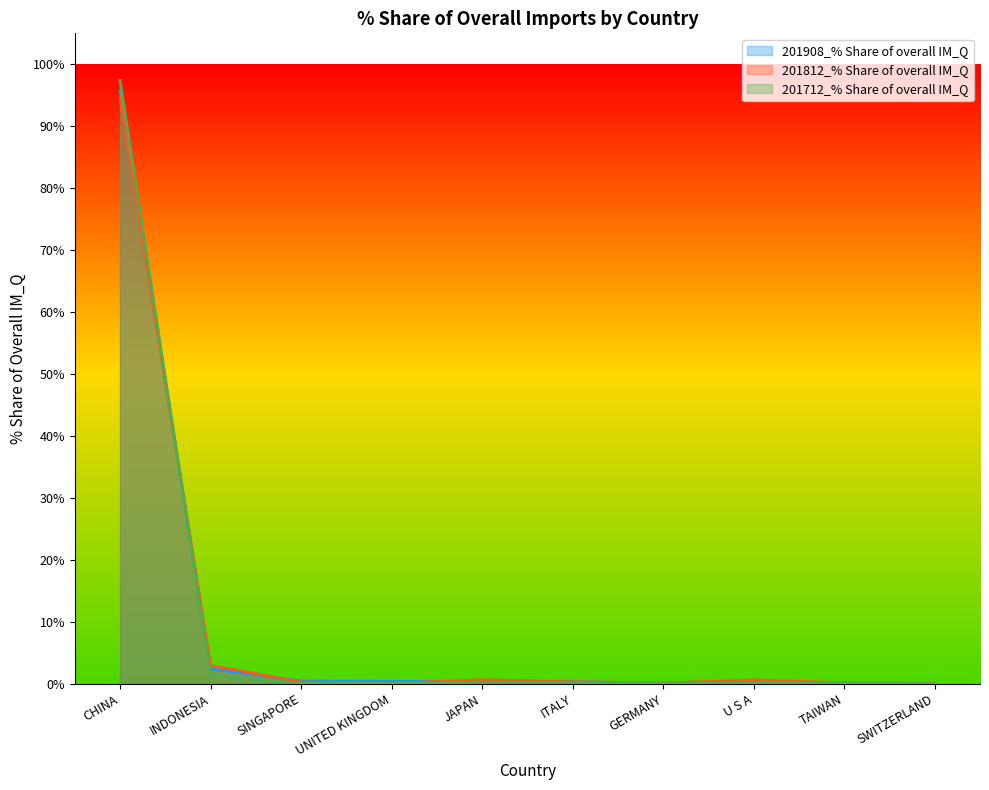

True or false: 201812_% Share of overall IM_Q has a value of 0.2 at TAIWAN.

True